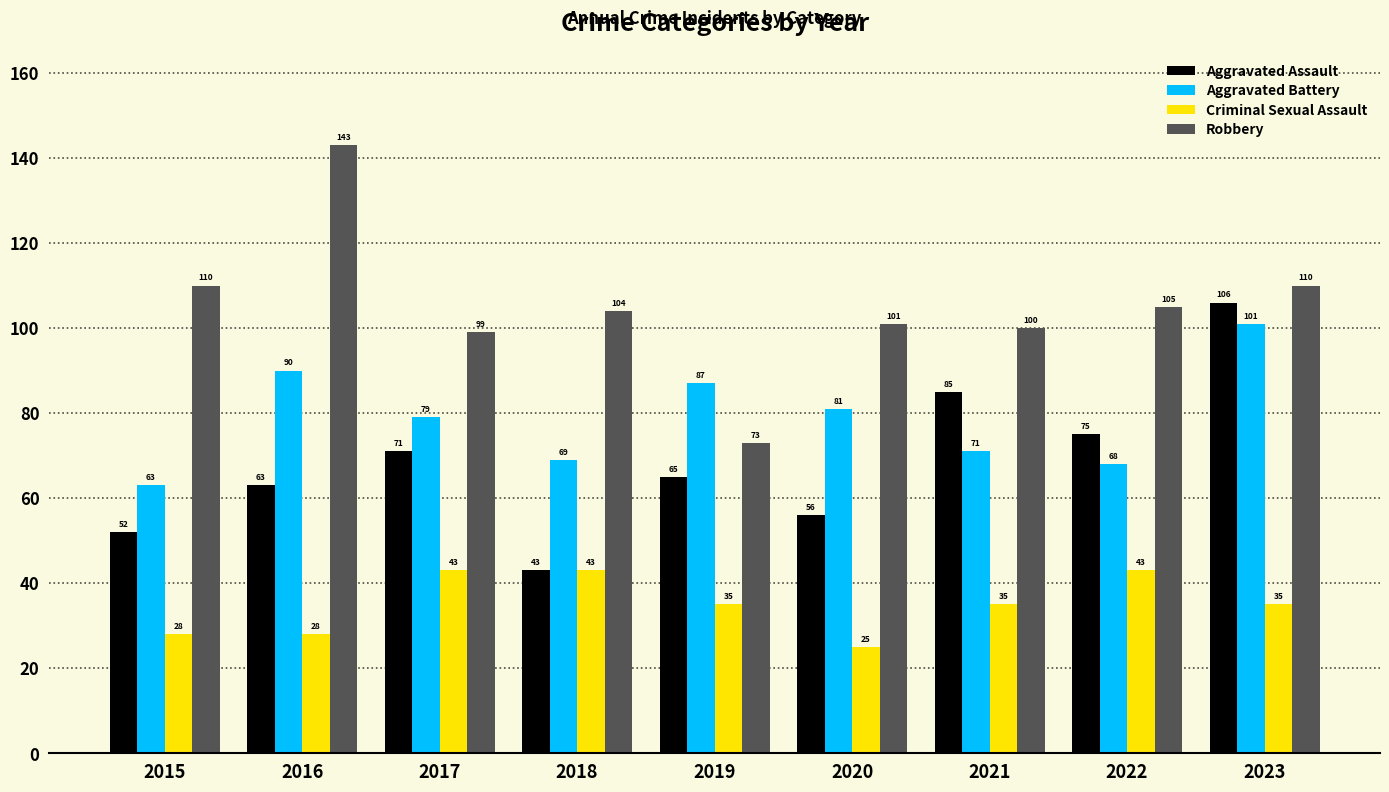

List the labels in order of Aggravated Battery value, smallest first.

2015, 2022, 2018, 2021, 2017, 2020, 2019, 2016, 2023